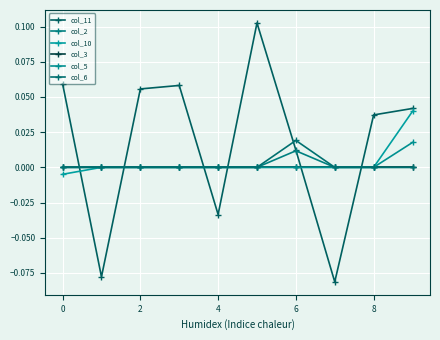

Is this an area chart (filled region under the line)?

No